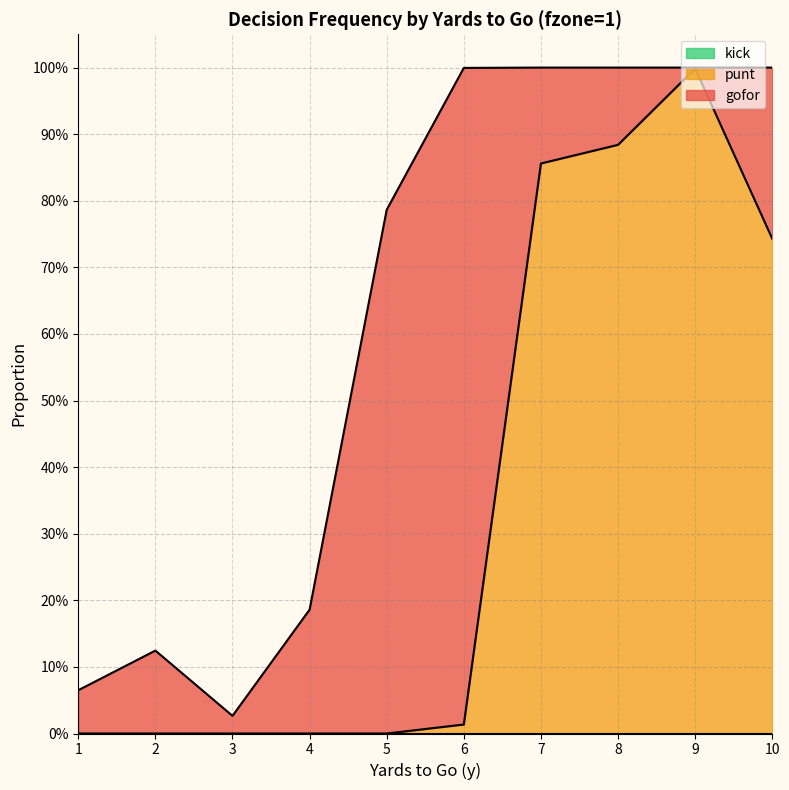

Reading left to right, list all the values displayed in this chart.

gofor: 1=0.1	2=0.1	3=0.0	4=0.2	5=0.8	6=1.0	7=0.1	8=0.1	9=0.0	10=0.3
punt: 1=0.0	2=0.0	3=0.0	4=0.0	5=0.0	6=0.0	7=0.9	8=0.9	9=1.0	10=0.7
kick: 1=0.0	2=0.0	3=0.0	4=0.0	5=0.0	6=0.0	7=0.0	8=0.0	9=0.0	10=0.0